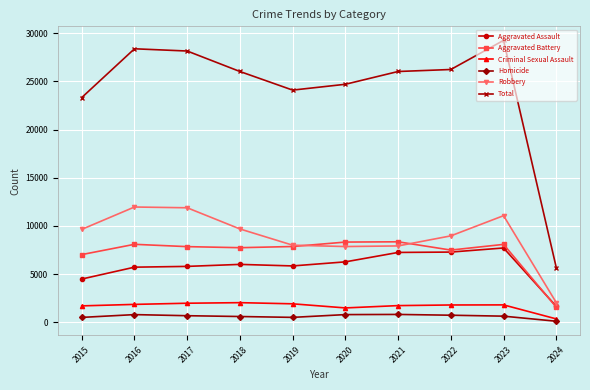

What is the difference between the Aggravated Battery values at 2018 and 2020?

584